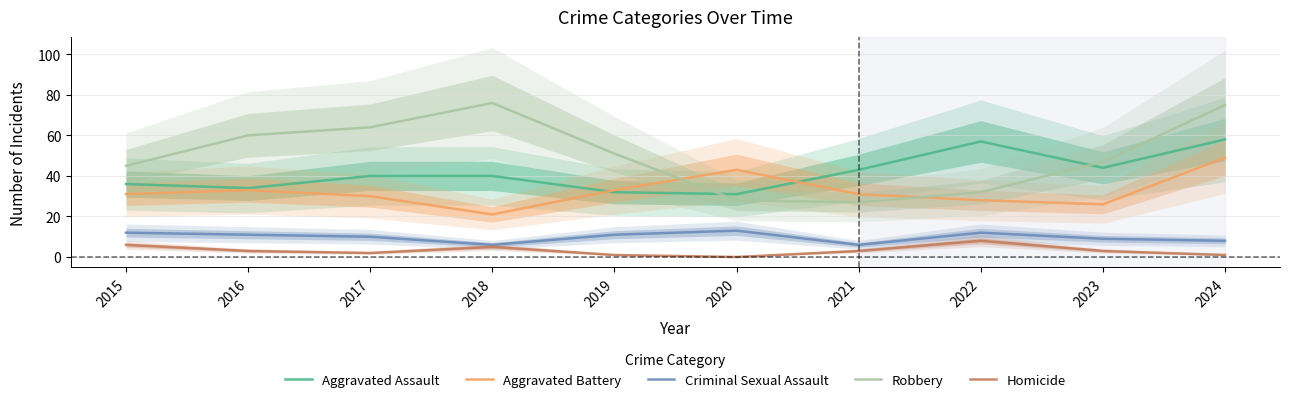

In Aggravated Battery, how many points are lower than both neighbors (excluding endpoints)?

2